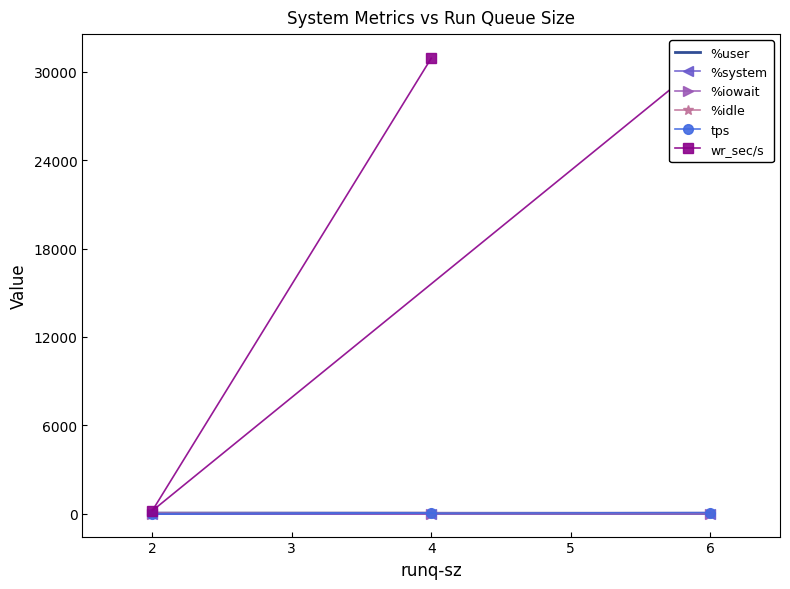

The tps series shows 6.6 at 2. True or false?

False